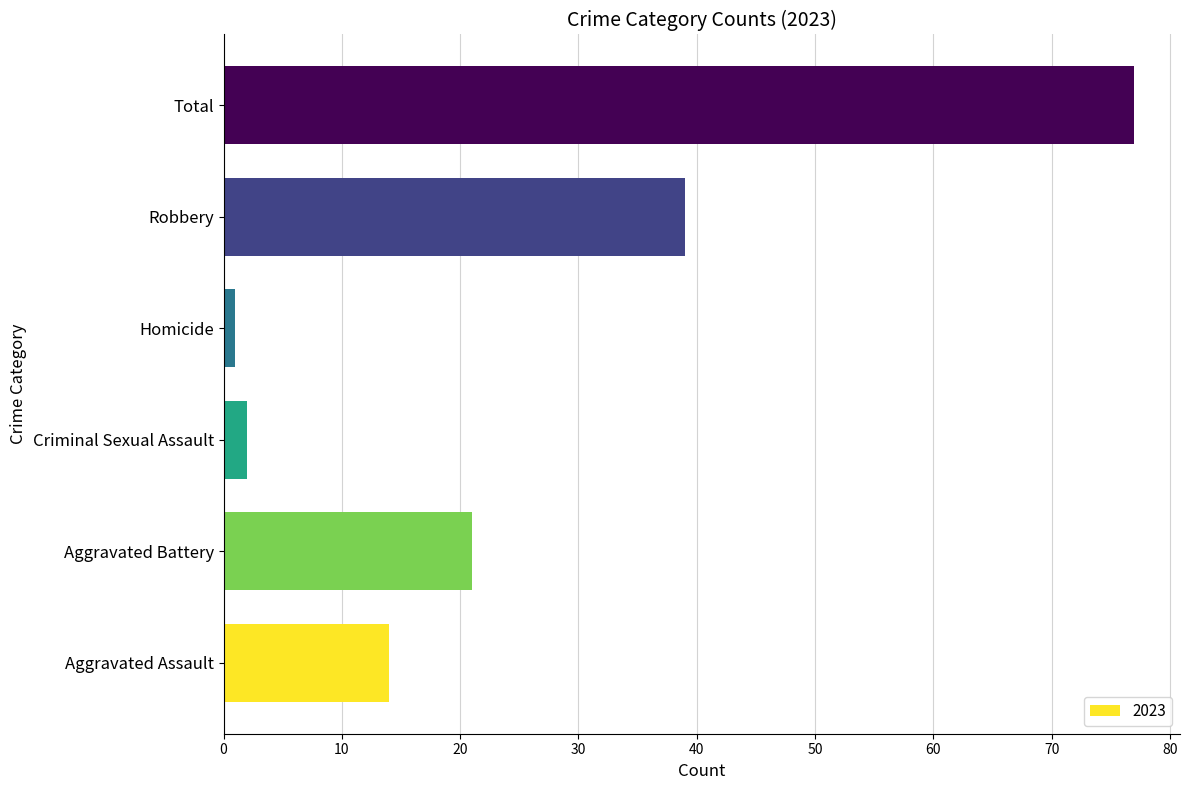

What is the change in value from Criminal Sexual Assault to Robbery?

+37